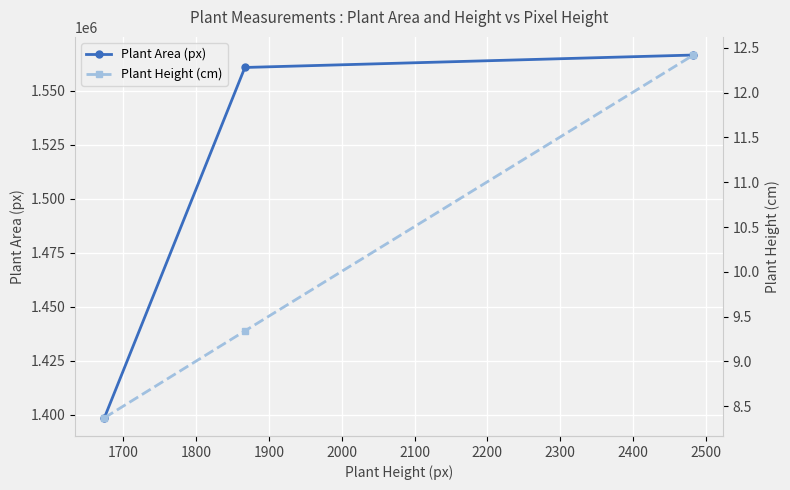

What is the difference between the maximum and minimum values in the Plant Height (cm) series?

4.1